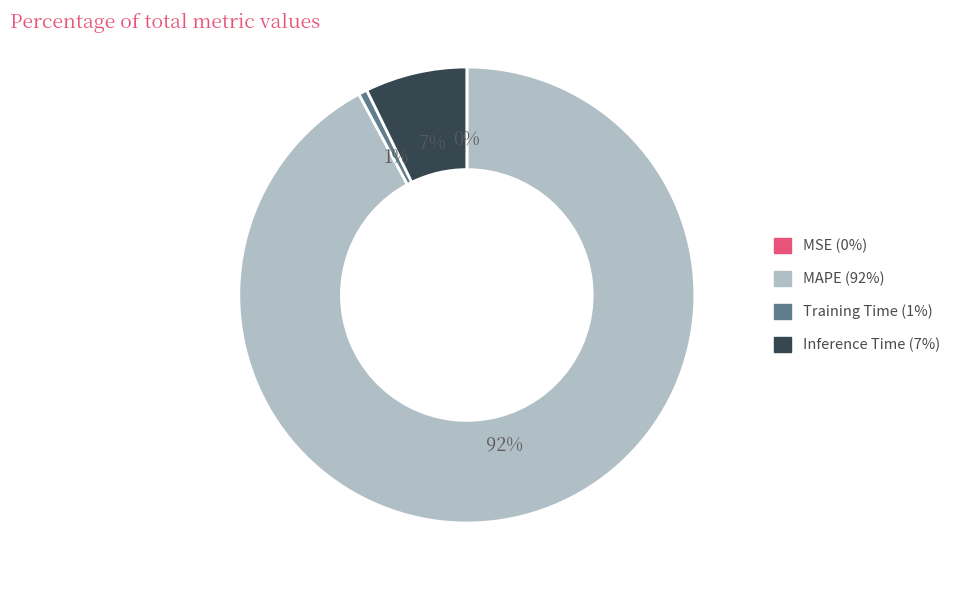

To the nearest percent, what percentage of the pie is Training Time?

1%